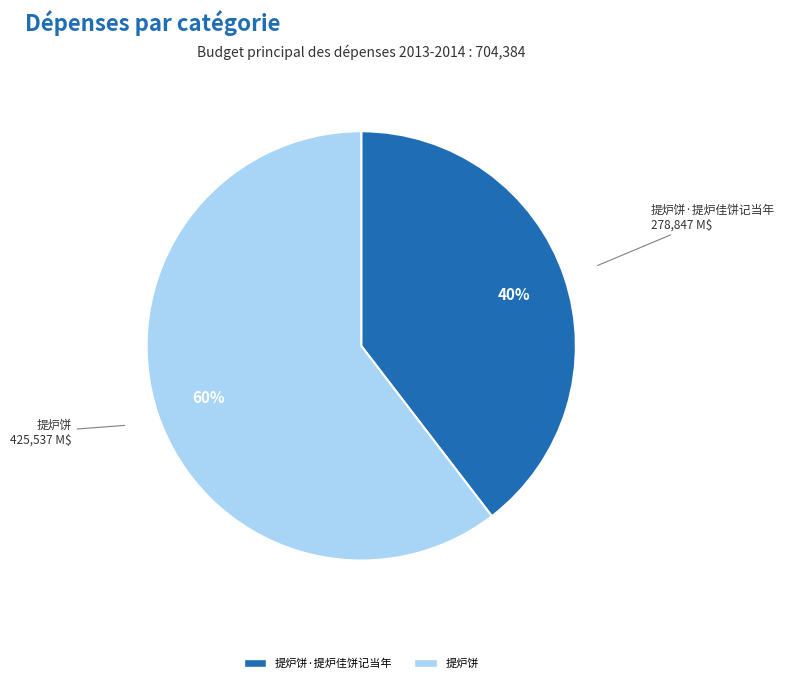

To the nearest percent, what is the average slice percentage?

50%